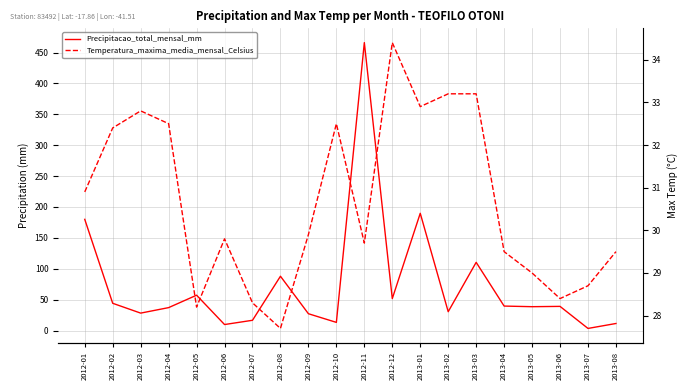

What is the label of the 2nd point from the left?

2012-02